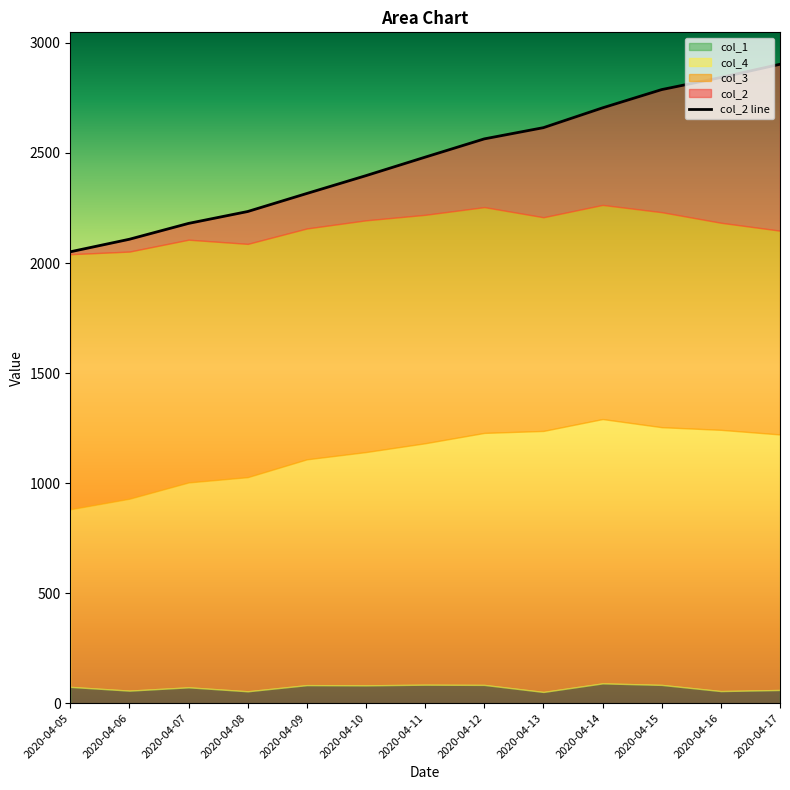

List the labels in order of value, largest first.

2020-04-17, 2020-04-16, 2020-04-15, 2020-04-14, 2020-04-13, 2020-04-12, 2020-04-11, 2020-04-10, 2020-04-09, 2020-04-08, 2020-04-07, 2020-04-06, 2020-04-05